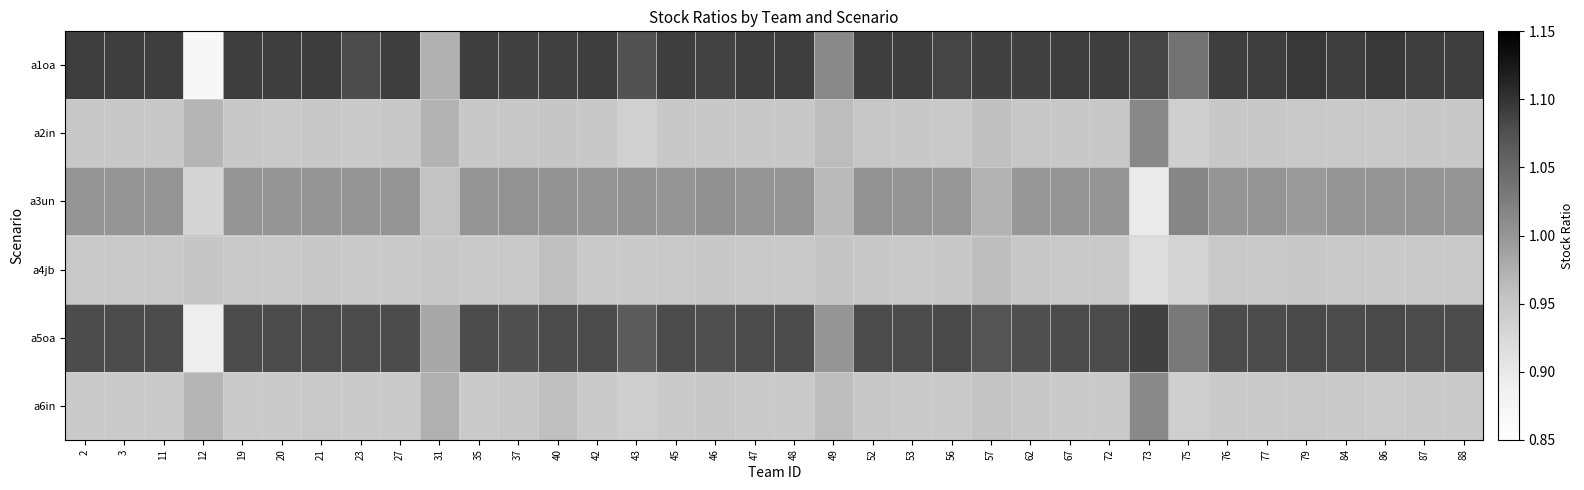

At which category does the chart reach its minimum across all series?

12